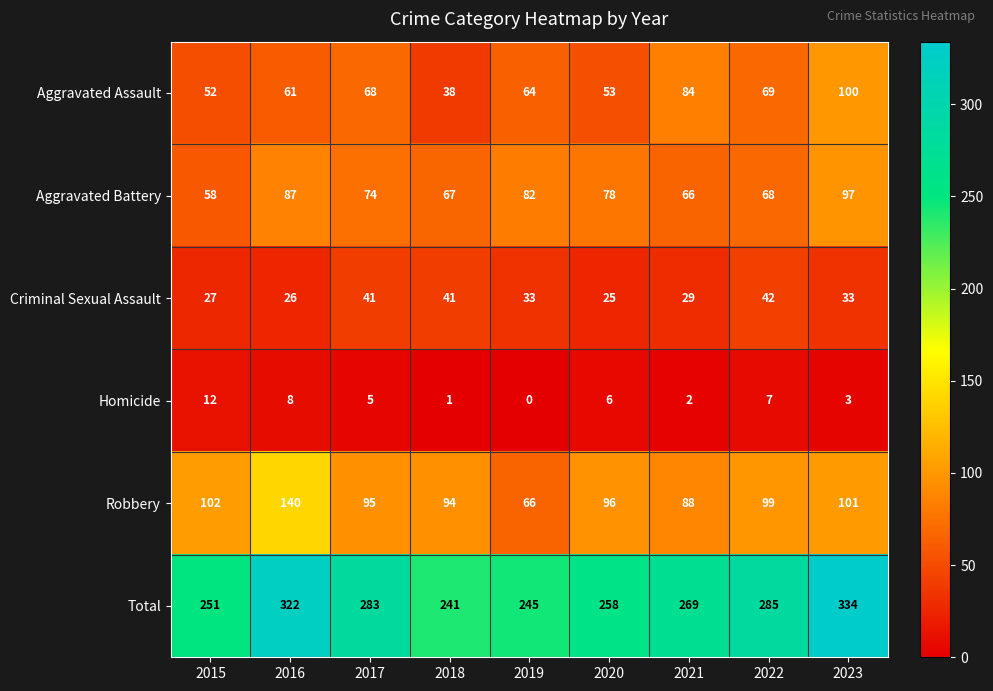

Which series has the widest spread of values?

Total